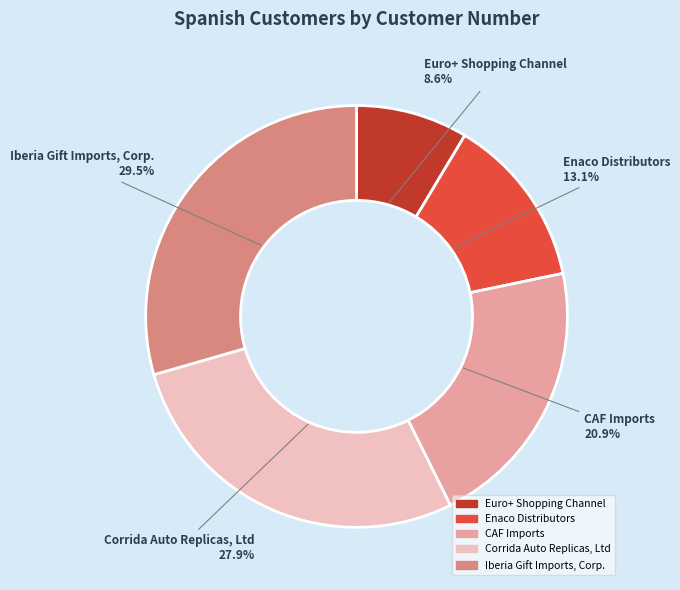

How many segments does this pie chart have?

5